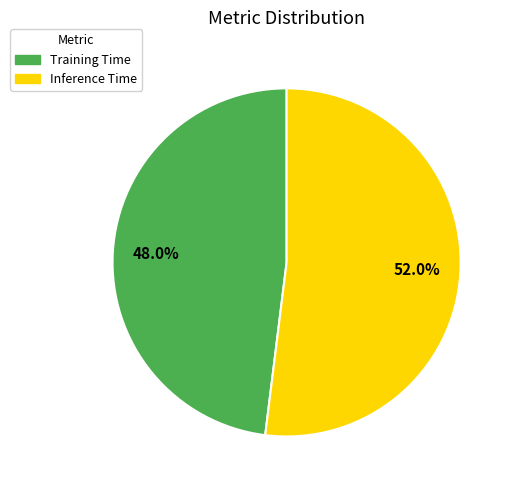

What percentage is the Inference Time slice, to the nearest percent?

52%